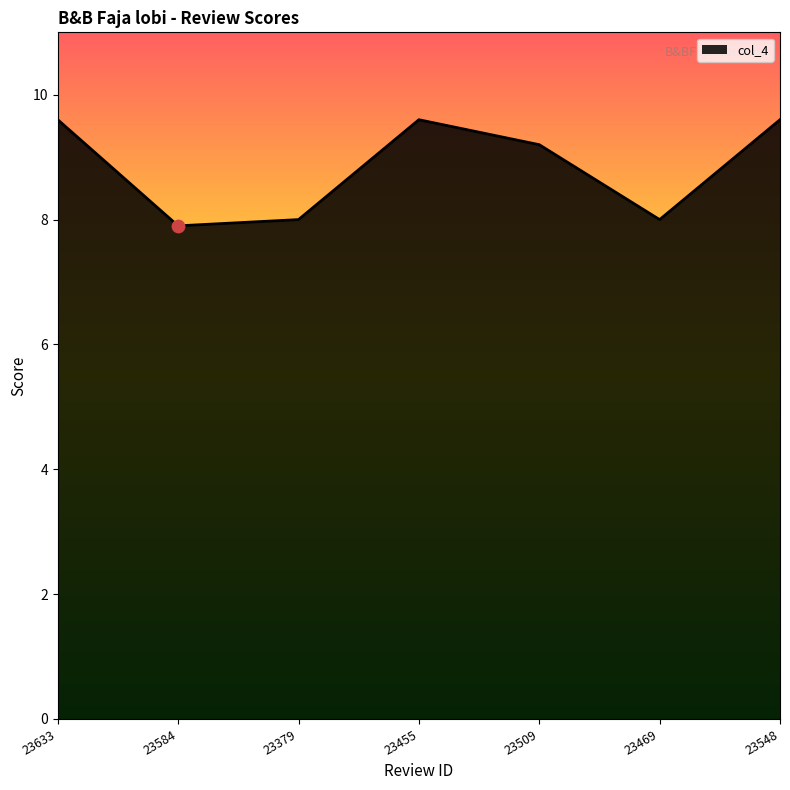

What is the change in value from 23584 to 23455?

+1.7